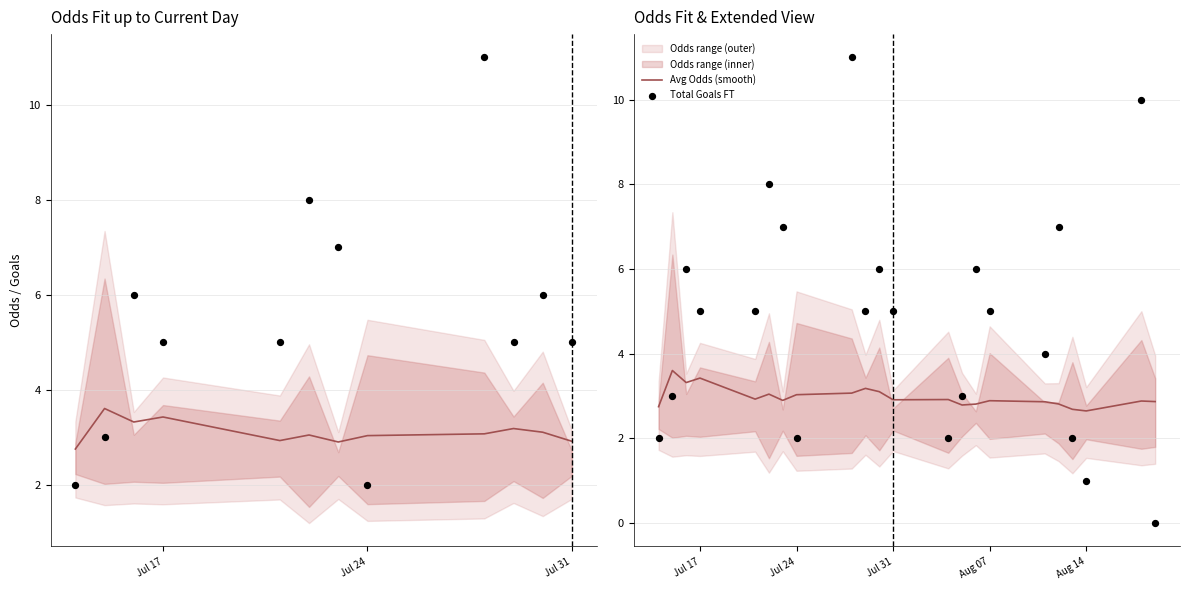

Which series has the largest total across all categories?

Total Goals FT